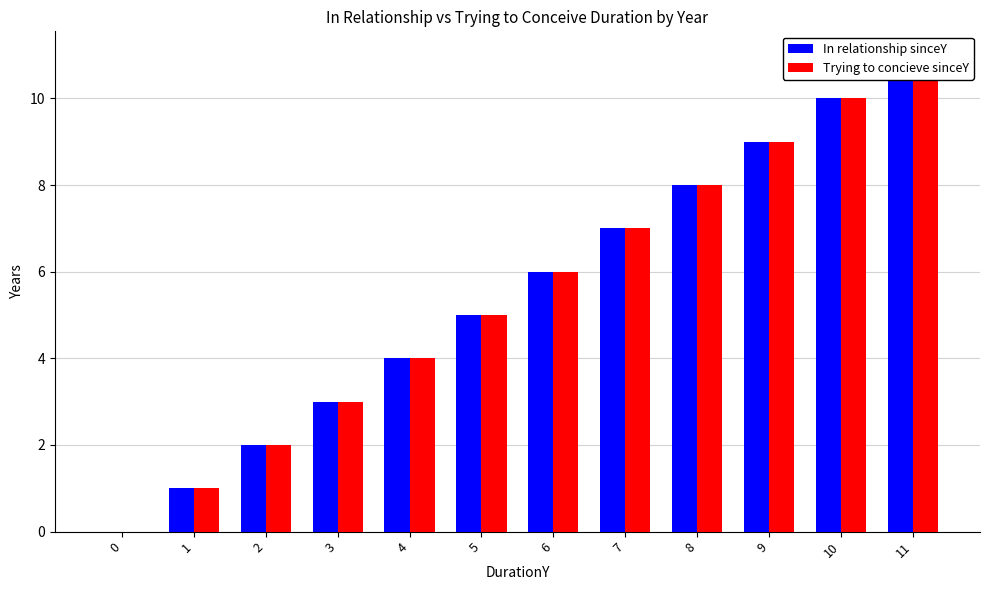

What is the value of the Trying to concieve sinceY bar at the 9th from the left?

8